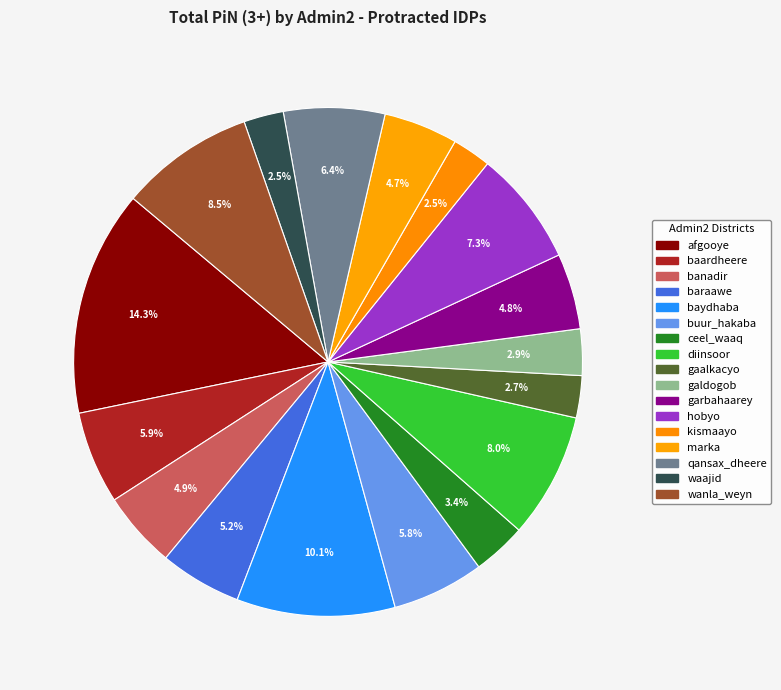

How many segments does this pie chart have?

17